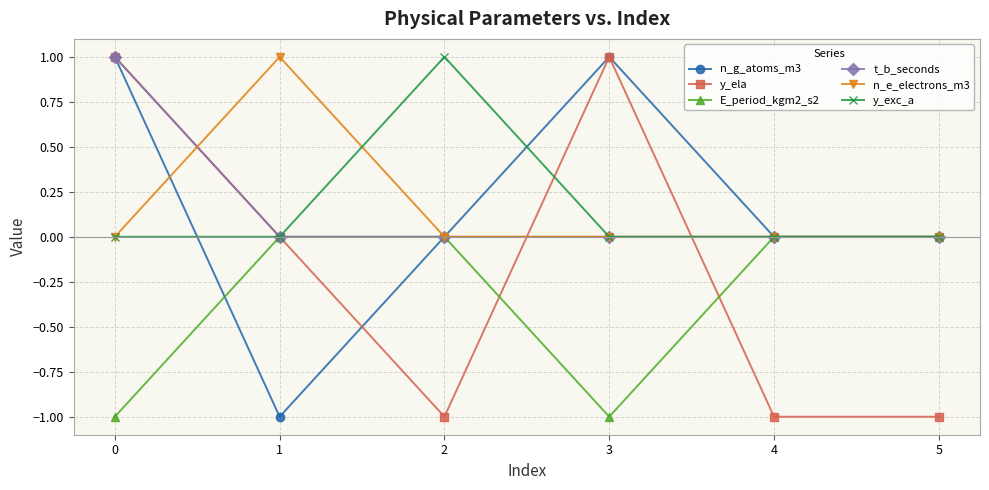

Reading right to left, extract all data points from this chart.

n_g_atoms_m3: 0	0	1	0	-1	1
y_ela: -1	-1	1	-1	0	1
E_period_kgm2_s2: 0	0	-1	0	0	-1
t_b_seconds: 0	0	0	0	0	1
n_e_electrons_m3: 0	0	0	0	1	0
y_exc_a: 0	0	0	1	0	0